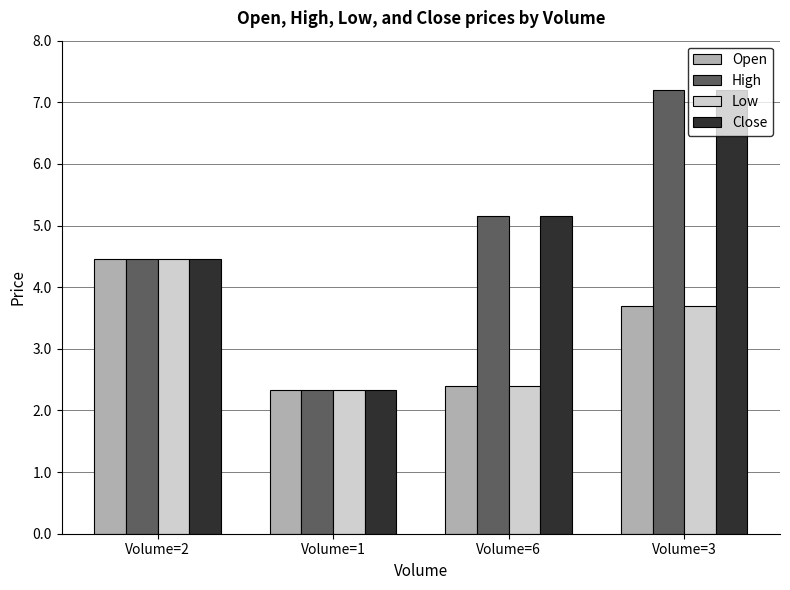

What position from the left is Volume=1?

2